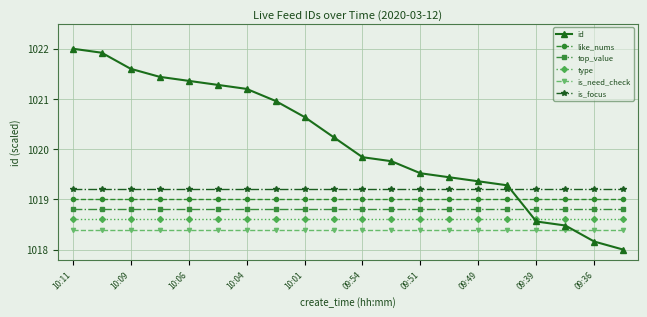

Rank the series by their maximum value, from highest to lowest.

id, is_focus, like_nums, top_value, type, is_need_check